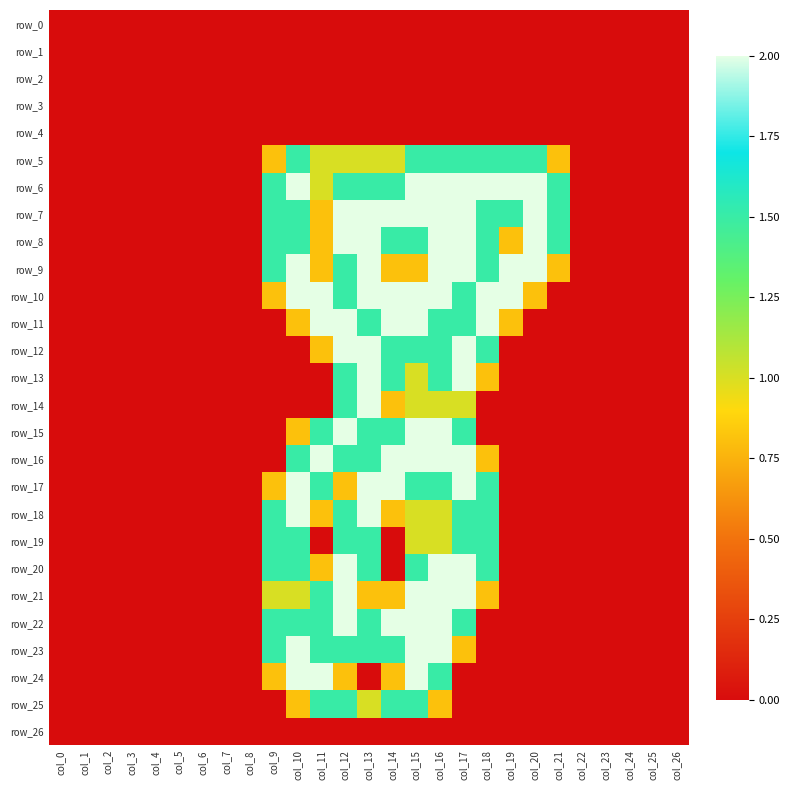

Reading left to right, transcribe all the data shown in this chart.

row_0: 0.0	0.0	0.0	0.0	0.0	0.0	0.0	0.0	0.0	0.0	0.0	0.0	0.0	0.0	0.0	0.0	0.0	0.0	0.0	0.0	0.0	0.0	0.0	0.0	0.0	0.0	0.0
row_1: 0.0	0.0	0.0	0.0	0.0	0.0	0.0	0.0	0.0	0.0	0.0	0.0	0.0	0.0	0.0	0.0	0.0	0.0	0.0	0.0	0.0	0.0	0.0	0.0	0.0	0.0	0.0
row_2: 0.0	0.0	0.0	0.0	0.0	0.0	0.0	0.0	0.0	0.0	0.0	0.0	0.0	0.0	0.0	0.0	0.0	0.0	0.0	0.0	0.0	0.0	0.0	0.0	0.0	0.0	0.0
row_3: 0.0	0.0	0.0	0.0	0.0	0.0	0.0	0.0	0.0	0.0	0.0	0.0	0.0	0.0	0.0	0.0	0.0	0.0	0.0	0.0	0.0	0.0	0.0	0.0	0.0	0.0	0.0
row_4: 0.0	0.0	0.0	0.0	0.0	0.0	0.0	0.0	0.0	0.0	0.0	0.0	0.0	0.0	0.0	0.0	0.0	0.0	0.0	0.0	0.0	0.0	0.0	0.0	0.0	0.0	0.0
row_5: 0.0	0.0	0.0	0.0	0.0	0.0	0.0	0.0	0.0	0.8	1.5	1.0	1.0	1.0	1.0	1.5	1.5	1.5	1.5	1.5	1.5	0.8	0.0	0.0	0.0	0.0	0.0
row_6: 0.0	0.0	0.0	0.0	0.0	0.0	0.0	0.0	0.0	1.5	2.0	1.0	1.5	1.5	1.5	2.0	2.0	2.0	2.0	2.0	2.0	1.5	0.0	0.0	0.0	0.0	0.0
row_7: 0.0	0.0	0.0	0.0	0.0	0.0	0.0	0.0	0.0	1.5	1.5	0.8	2.0	2.0	2.0	2.0	2.0	2.0	1.5	1.5	2.0	1.5	0.0	0.0	0.0	0.0	0.0
row_8: 0.0	0.0	0.0	0.0	0.0	0.0	0.0	0.0	0.0	1.5	1.5	0.8	2.0	2.0	1.5	1.5	2.0	2.0	1.5	0.8	2.0	1.5	0.0	0.0	0.0	0.0	0.0
row_9: 0.0	0.0	0.0	0.0	0.0	0.0	0.0	0.0	0.0	1.5	2.0	0.8	1.5	2.0	0.8	0.8	2.0	2.0	1.5	2.0	2.0	0.8	0.0	0.0	0.0	0.0	0.0
row_10: 0.0	0.0	0.0	0.0	0.0	0.0	0.0	0.0	0.0	0.8	2.0	2.0	1.5	2.0	2.0	2.0	2.0	1.5	2.0	2.0	0.8	0.0	0.0	0.0	0.0	0.0	0.0
row_11: 0.0	0.0	0.0	0.0	0.0	0.0	0.0	0.0	0.0	0.0	0.8	2.0	2.0	1.5	2.0	2.0	1.5	1.5	2.0	0.8	0.0	0.0	0.0	0.0	0.0	0.0	0.0
row_12: 0.0	0.0	0.0	0.0	0.0	0.0	0.0	0.0	0.0	0.0	0.0	0.8	2.0	2.0	1.5	1.5	1.5	2.0	1.5	0.0	0.0	0.0	0.0	0.0	0.0	0.0	0.0
row_13: 0.0	0.0	0.0	0.0	0.0	0.0	0.0	0.0	0.0	0.0	0.0	0.0	1.5	2.0	1.5	1.0	1.5	2.0	0.8	0.0	0.0	0.0	0.0	0.0	0.0	0.0	0.0
row_14: 0.0	0.0	0.0	0.0	0.0	0.0	0.0	0.0	0.0	0.0	0.0	0.0	1.5	2.0	0.8	1.0	1.0	1.0	0.0	0.0	0.0	0.0	0.0	0.0	0.0	0.0	0.0
row_15: 0.0	0.0	0.0	0.0	0.0	0.0	0.0	0.0	0.0	0.0	0.8	1.5	2.0	1.5	1.5	2.0	2.0	1.5	0.0	0.0	0.0	0.0	0.0	0.0	0.0	0.0	0.0
row_16: 0.0	0.0	0.0	0.0	0.0	0.0	0.0	0.0	0.0	0.0	1.5	2.0	1.5	1.5	2.0	2.0	2.0	2.0	0.8	0.0	0.0	0.0	0.0	0.0	0.0	0.0	0.0
row_17: 0.0	0.0	0.0	0.0	0.0	0.0	0.0	0.0	0.0	0.8	2.0	1.5	0.8	2.0	2.0	1.5	1.5	2.0	1.5	0.0	0.0	0.0	0.0	0.0	0.0	0.0	0.0
row_18: 0.0	0.0	0.0	0.0	0.0	0.0	0.0	0.0	0.0	1.5	2.0	0.8	1.5	2.0	0.8	1.0	1.0	1.5	1.5	0.0	0.0	0.0	0.0	0.0	0.0	0.0	0.0
row_19: 0.0	0.0	0.0	0.0	0.0	0.0	0.0	0.0	0.0	1.5	1.5	0.0	1.5	1.5	0.0	1.0	1.0	1.5	1.5	0.0	0.0	0.0	0.0	0.0	0.0	0.0	0.0
row_20: 0.0	0.0	0.0	0.0	0.0	0.0	0.0	0.0	0.0	1.5	1.5	0.8	2.0	1.5	0.0	1.5	2.0	2.0	1.5	0.0	0.0	0.0	0.0	0.0	0.0	0.0	0.0
row_21: 0.0	0.0	0.0	0.0	0.0	0.0	0.0	0.0	0.0	1.0	1.0	1.5	2.0	0.8	0.8	2.0	2.0	2.0	0.8	0.0	0.0	0.0	0.0	0.0	0.0	0.0	0.0
row_22: 0.0	0.0	0.0	0.0	0.0	0.0	0.0	0.0	0.0	1.5	1.5	1.5	2.0	1.5	2.0	2.0	2.0	1.5	0.0	0.0	0.0	0.0	0.0	0.0	0.0	0.0	0.0
row_23: 0.0	0.0	0.0	0.0	0.0	0.0	0.0	0.0	0.0	1.5	2.0	1.5	1.5	1.5	1.5	2.0	2.0	0.8	0.0	0.0	0.0	0.0	0.0	0.0	0.0	0.0	0.0
row_24: 0.0	0.0	0.0	0.0	0.0	0.0	0.0	0.0	0.0	0.8	2.0	2.0	0.8	0.0	0.8	2.0	1.5	0.0	0.0	0.0	0.0	0.0	0.0	0.0	0.0	0.0	0.0
row_25: 0.0	0.0	0.0	0.0	0.0	0.0	0.0	0.0	0.0	0.0	0.8	1.5	1.5	1.0	1.5	1.5	0.8	0.0	0.0	0.0	0.0	0.0	0.0	0.0	0.0	0.0	0.0
row_26: 0.0	0.0	0.0	0.0	0.0	0.0	0.0	0.0	0.0	0.0	0.0	0.0	0.0	0.0	0.0	0.0	0.0	0.0	0.0	0.0	0.0	0.0	0.0	0.0	0.0	0.0	0.0